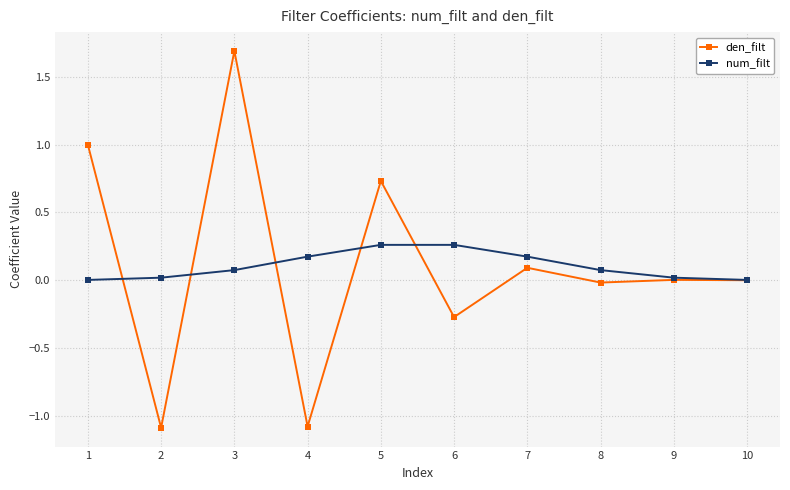

At which label does den_filt reach its peak?

3